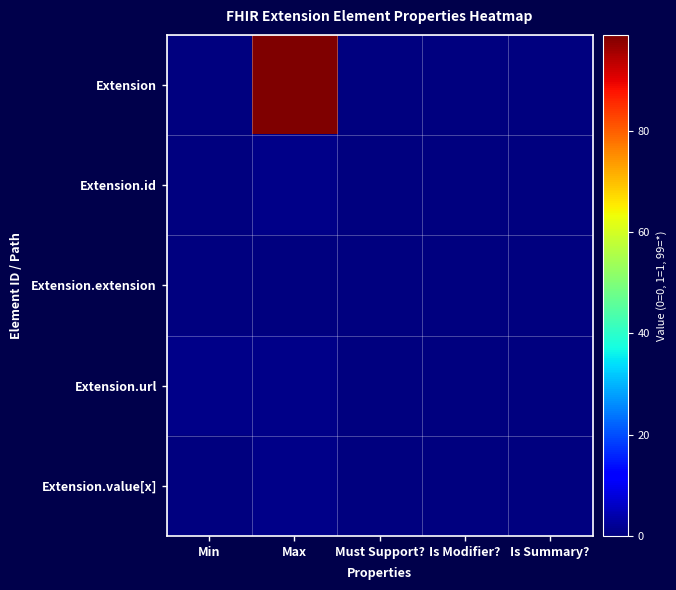

Reading right to left, transcribe all the data shown in this chart.

Extension: Is Summary?=0	Is Modifier?=0	Must Support?=0	Max=99	Min=0
Extension.id: Is Summary?=0	Is Modifier?=0	Must Support?=0	Max=1	Min=0
Extension.extension: Is Summary?=0	Is Modifier?=0	Must Support?=0	Max=0	Min=0
Extension.url: Is Summary?=0	Is Modifier?=0	Must Support?=0	Max=1	Min=1
Extension.value[x]: Is Summary?=0	Is Modifier?=0	Must Support?=0	Max=1	Min=0